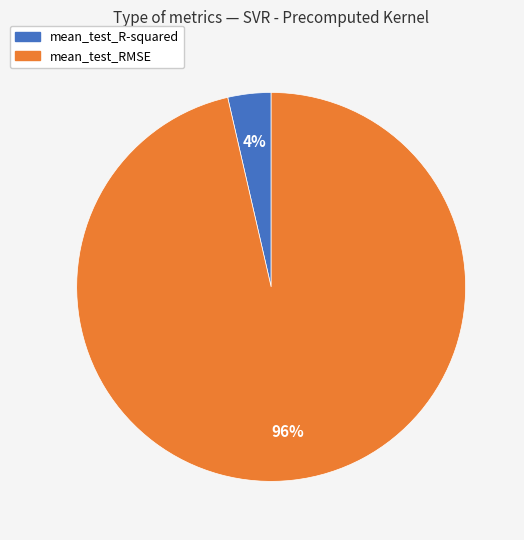

What is the smallest slice in the pie chart?

mean_test_R-squared